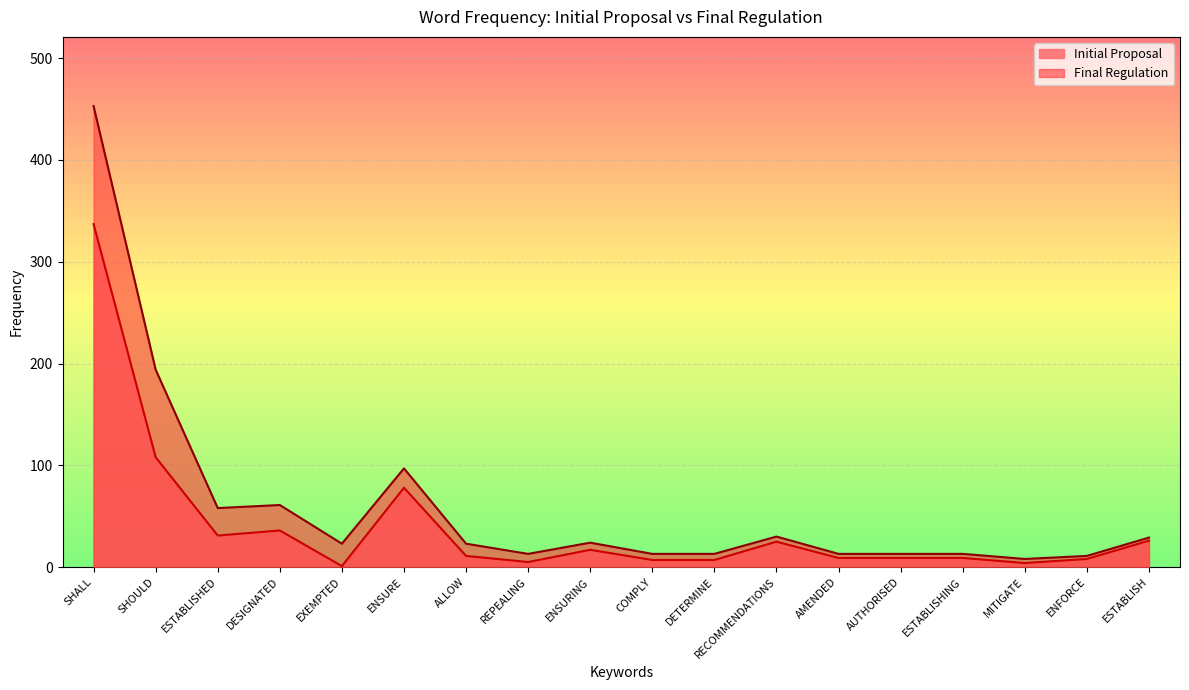

Which series has the largest range (max minus min)?

Final Regulation